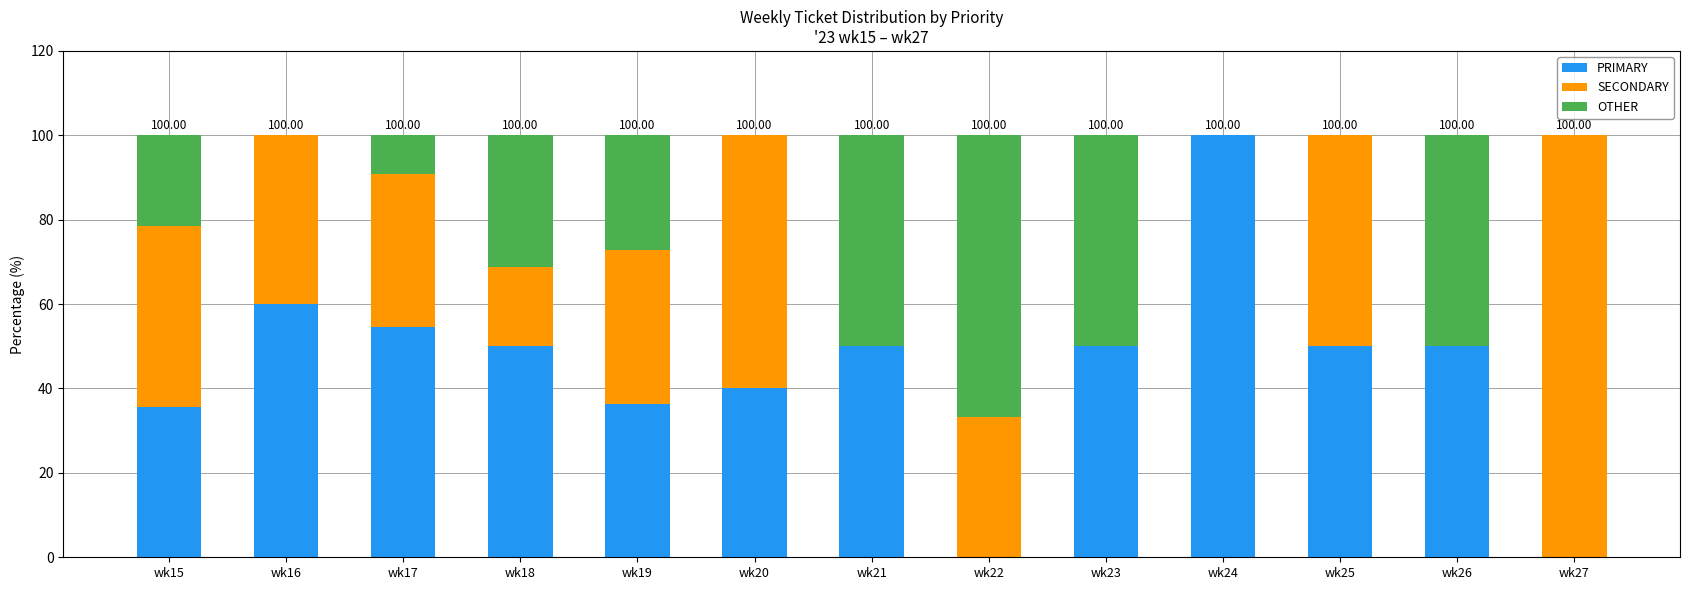

Count the number of categories in the chart.

13